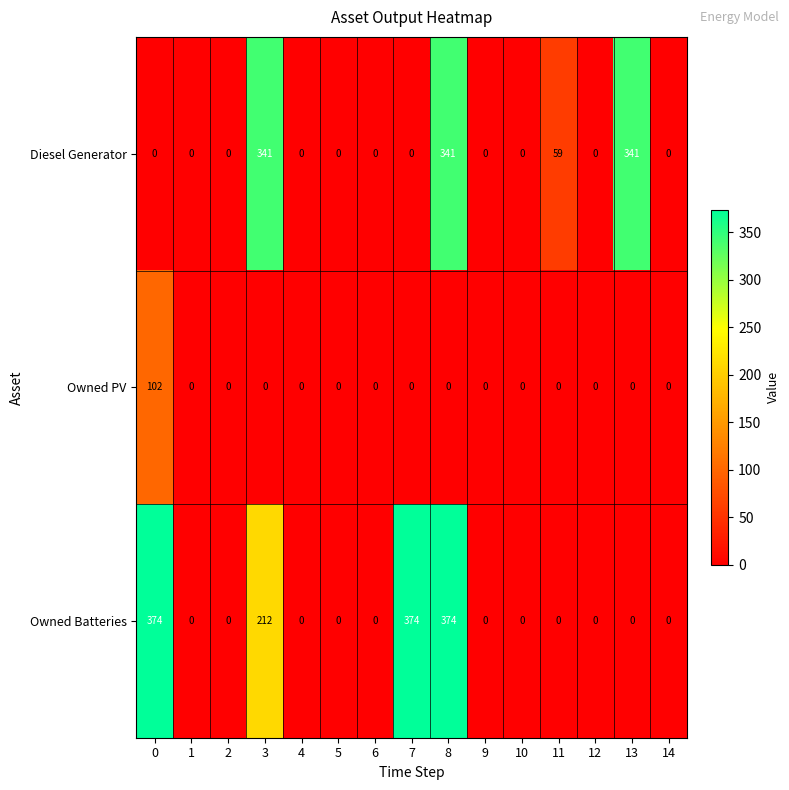

Count the number of data series in this chart.

3